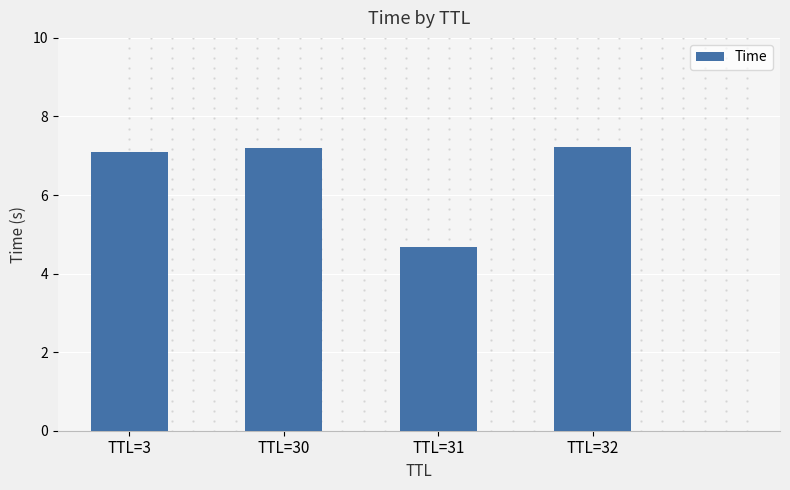

The value at TTL=31 is 1.7. True or false?

False